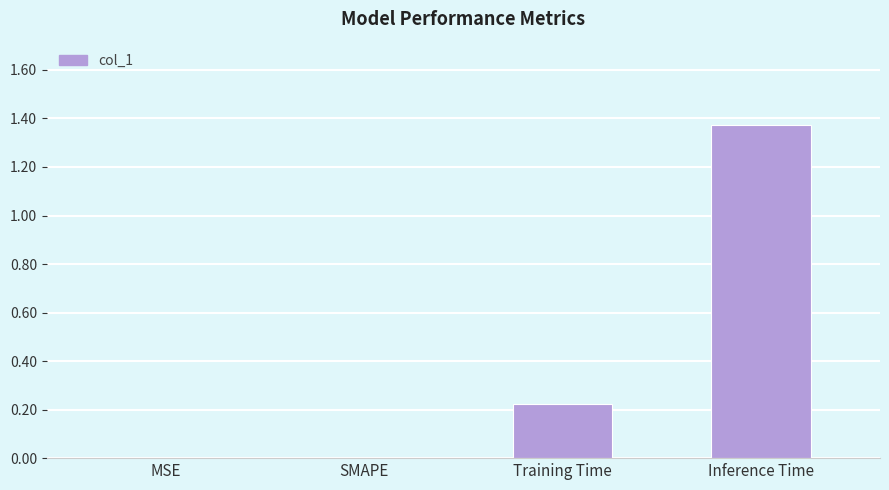

What is the change in value from MSE to Training Time?

+0.2